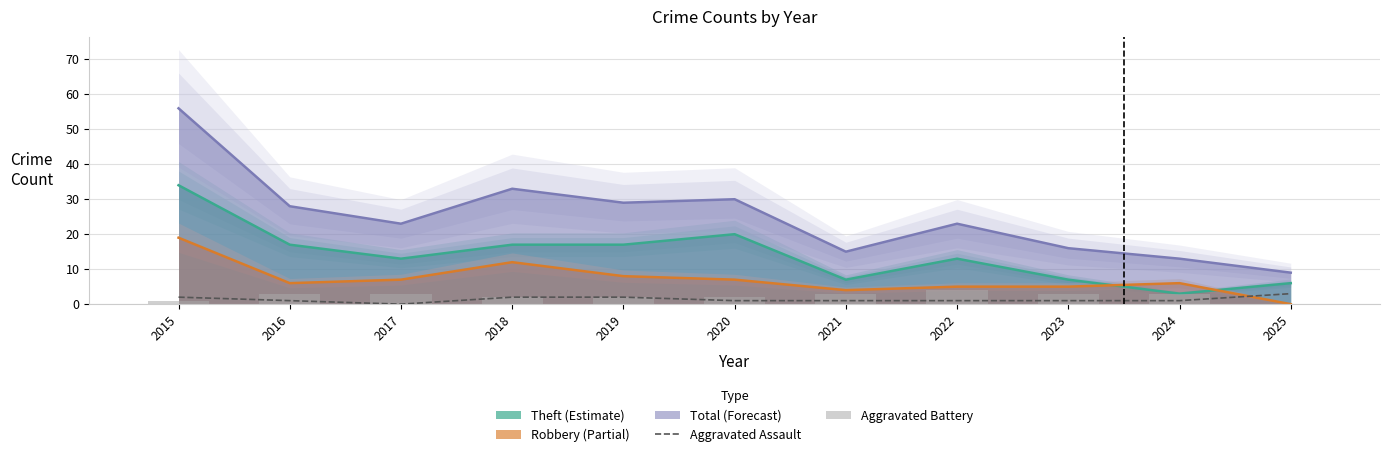

How many data points in Aggravated Battery are less than 3?

5